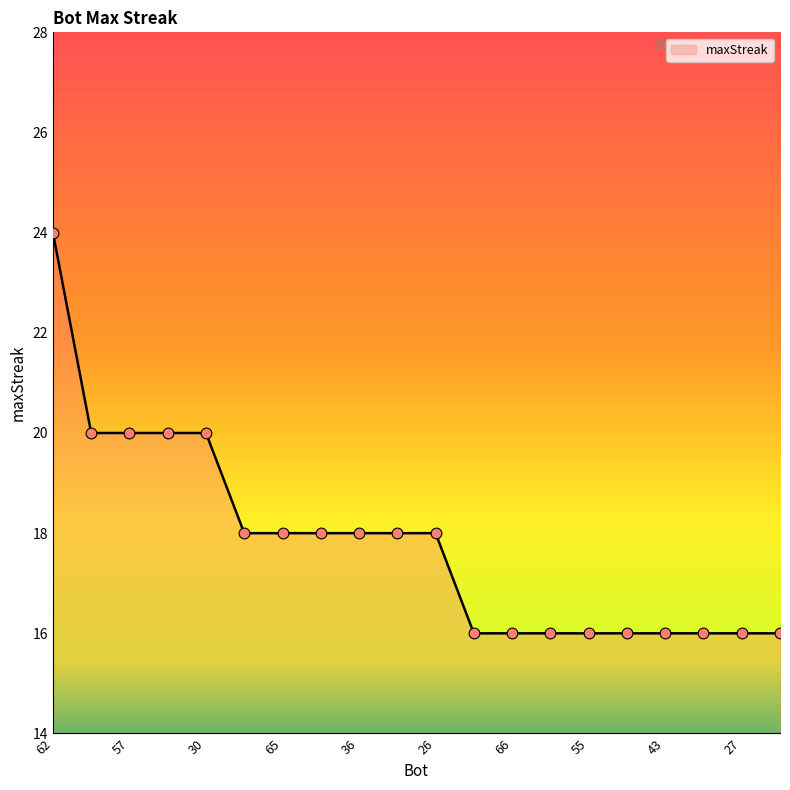

What is the minimum value shown in the chart?

16